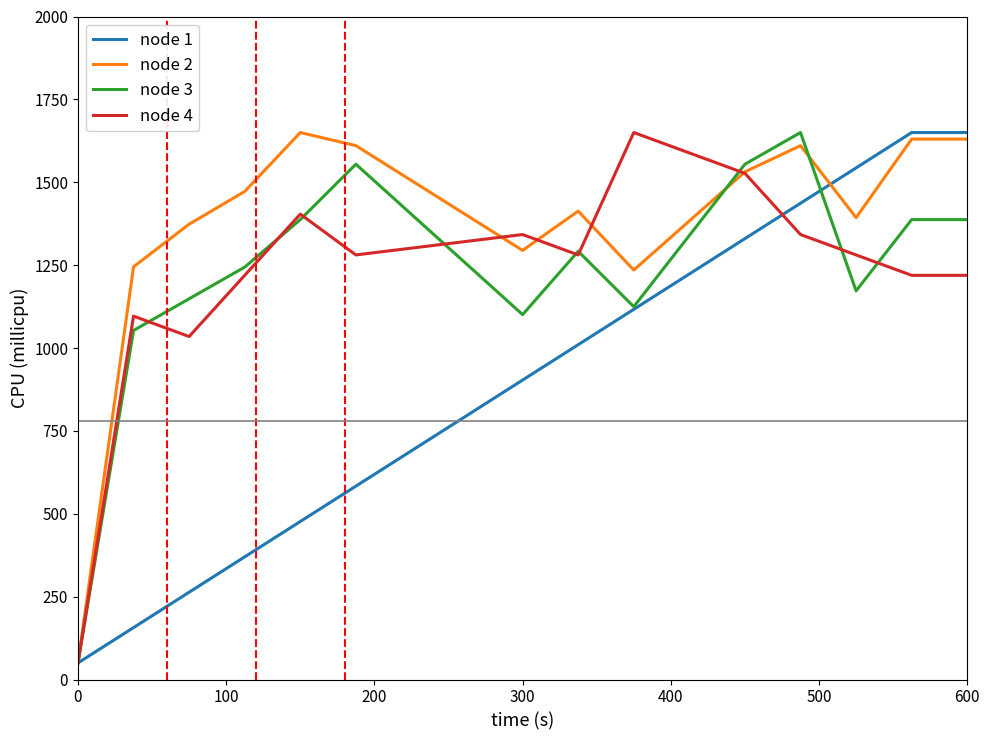

Which series has the largest total across all categories?

node 2